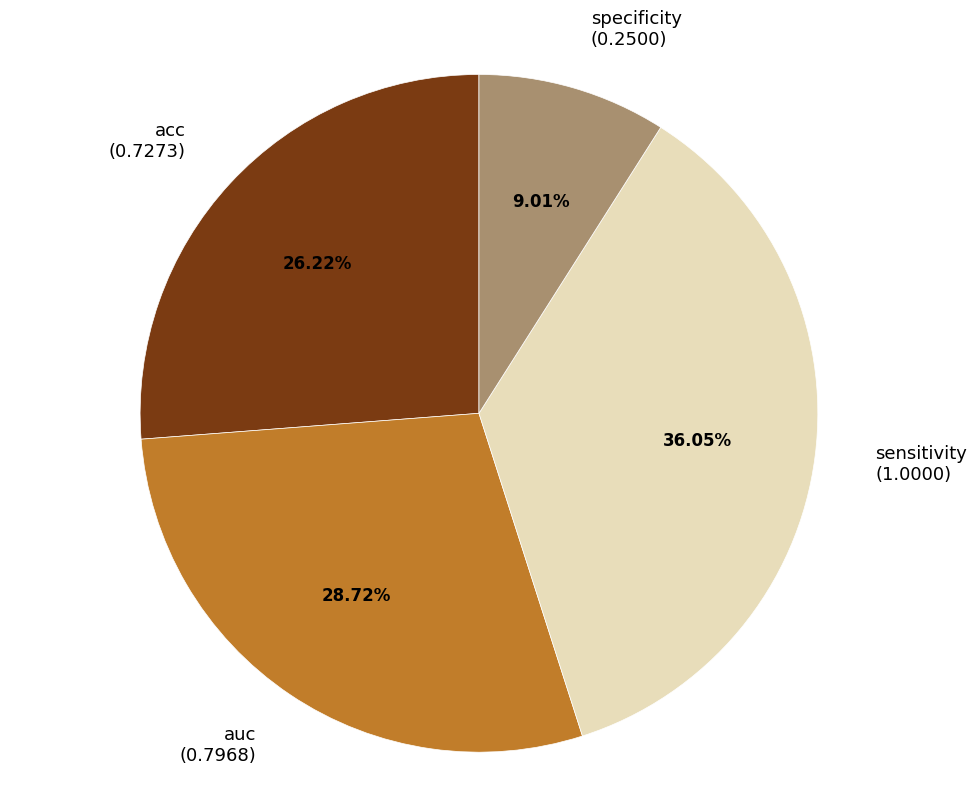

To the nearest percent, what portion does sensitivity represent?

36%